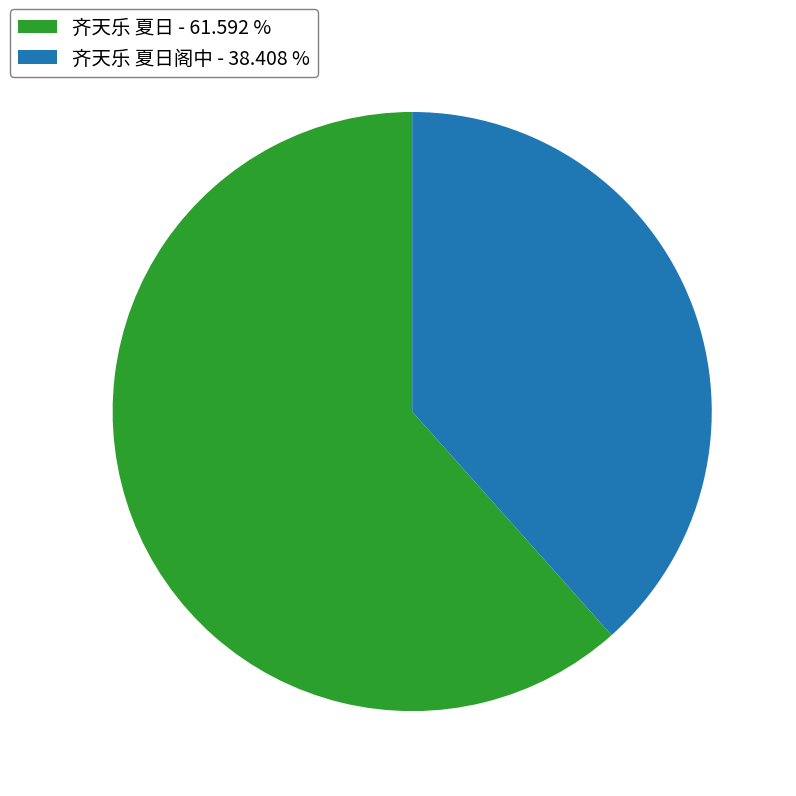

Is there a majority slice in this chart?

Yes